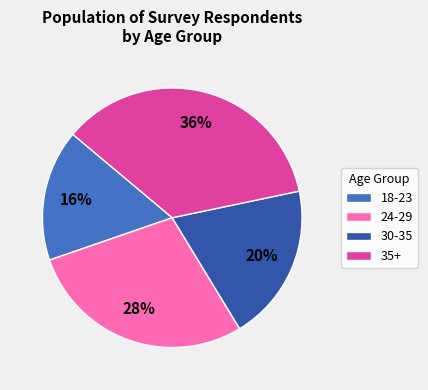

Rank the categories by value from lowest to highest.

18-23, 30-35, 24-29, 35+